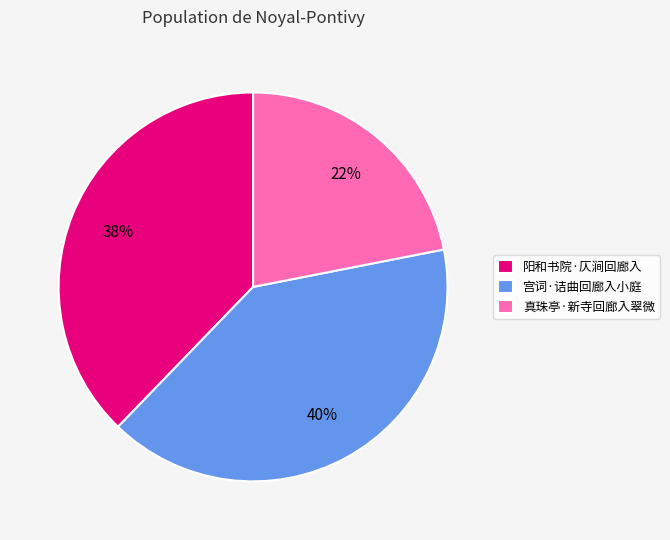

To the nearest percent, what portion does 阳和书院·仄涧回廊入 represent?

38%